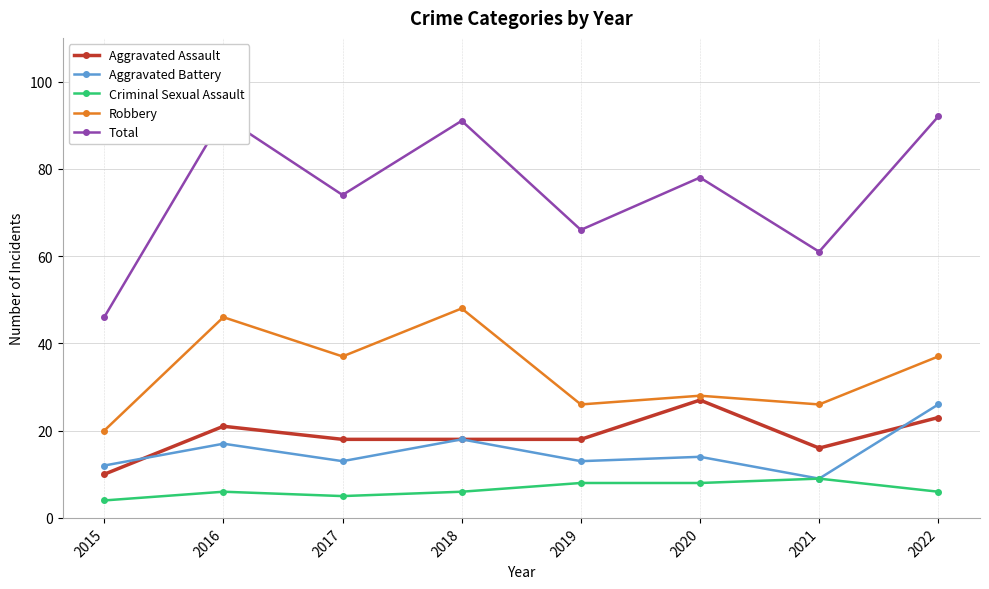

Which series changed the most between 2016 and 2018?

Aggravated Assault